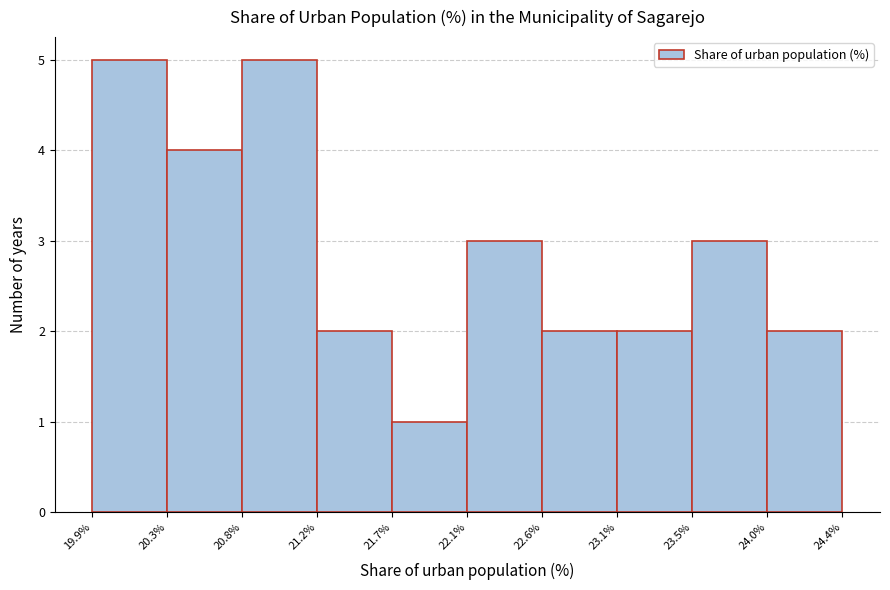

What is the height of the bar covering 23.5% to 24.0% on the x-axis? The values are not printed on the chart, so give them approximately, as read against the axis.

3